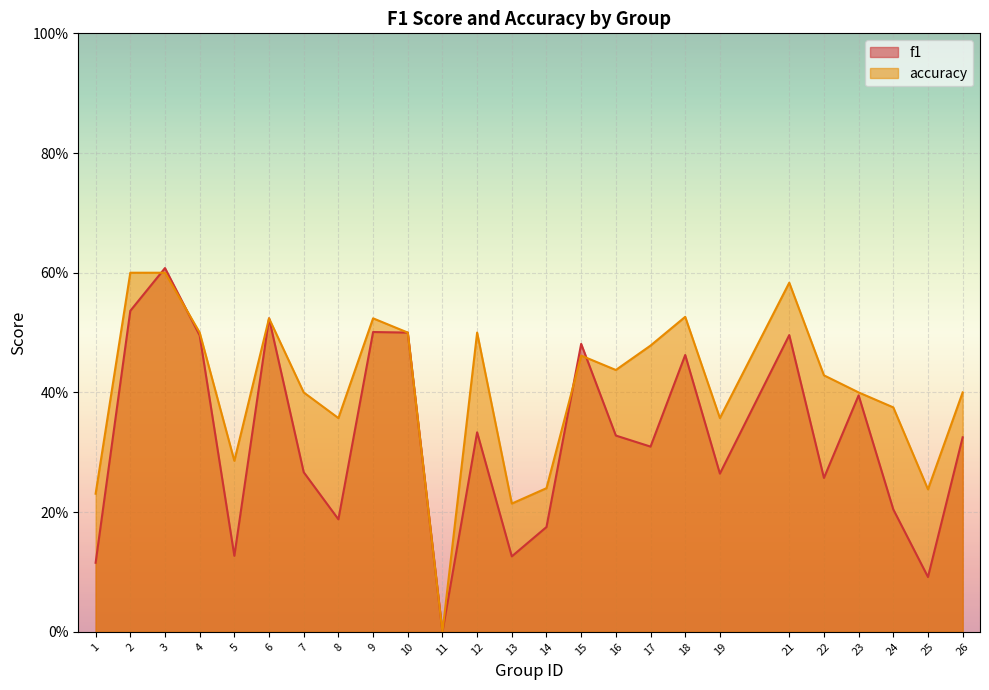

The value of f1 at 25 is 0.1. True or false?

True